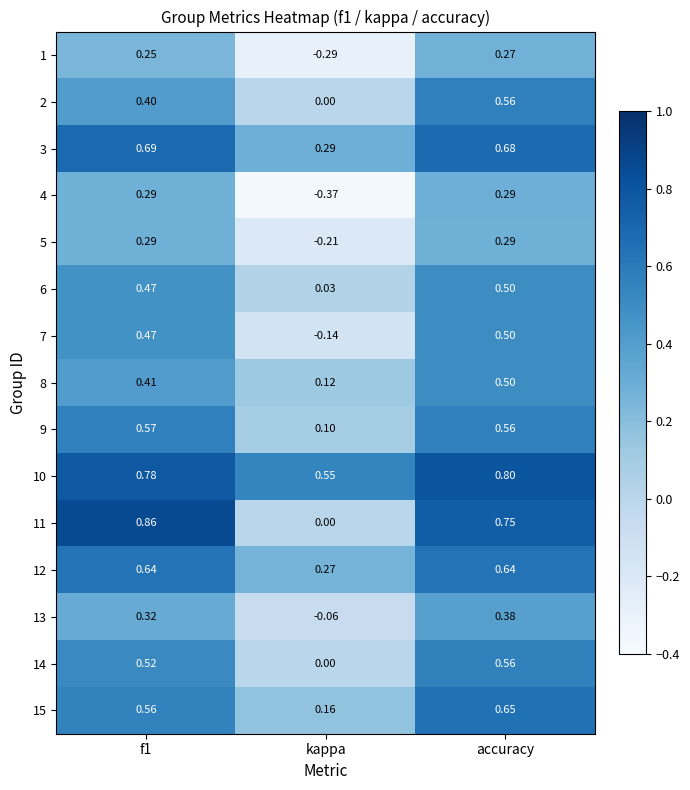

At which category is the sum across all series the highest?

accuracy